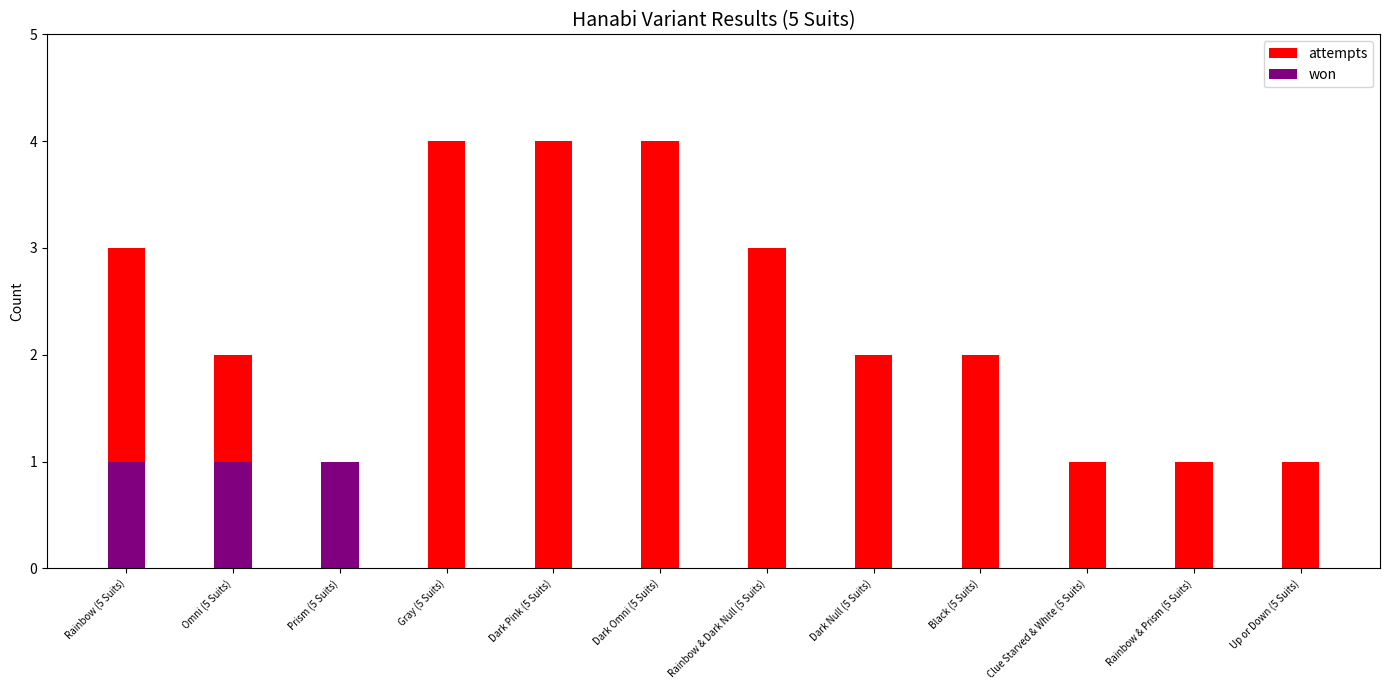

Between Gray (5 Suits) and Rainbow & Dark Null (5 Suits), which is larger?

Gray (5 Suits)